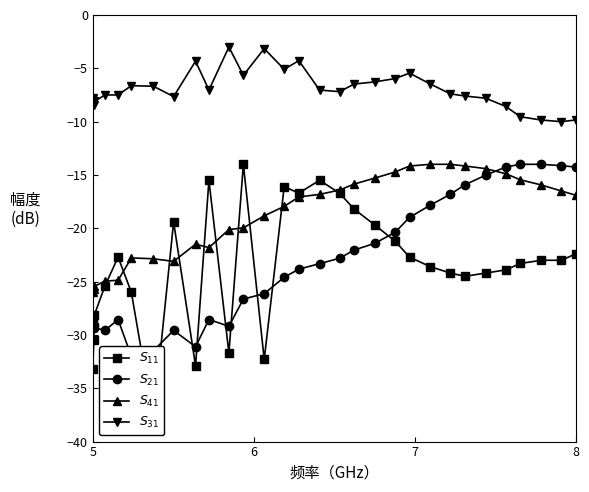

Which series has the widest spread of values?

$S_{11}$